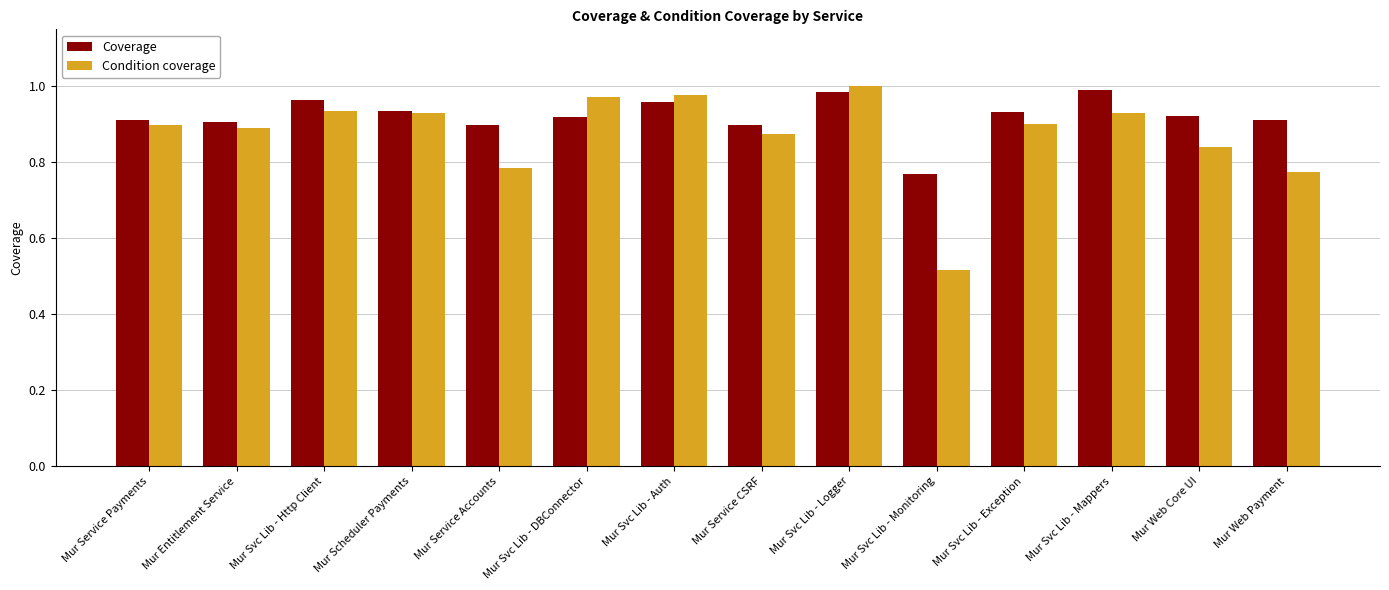

How many groups of bars are there?

14